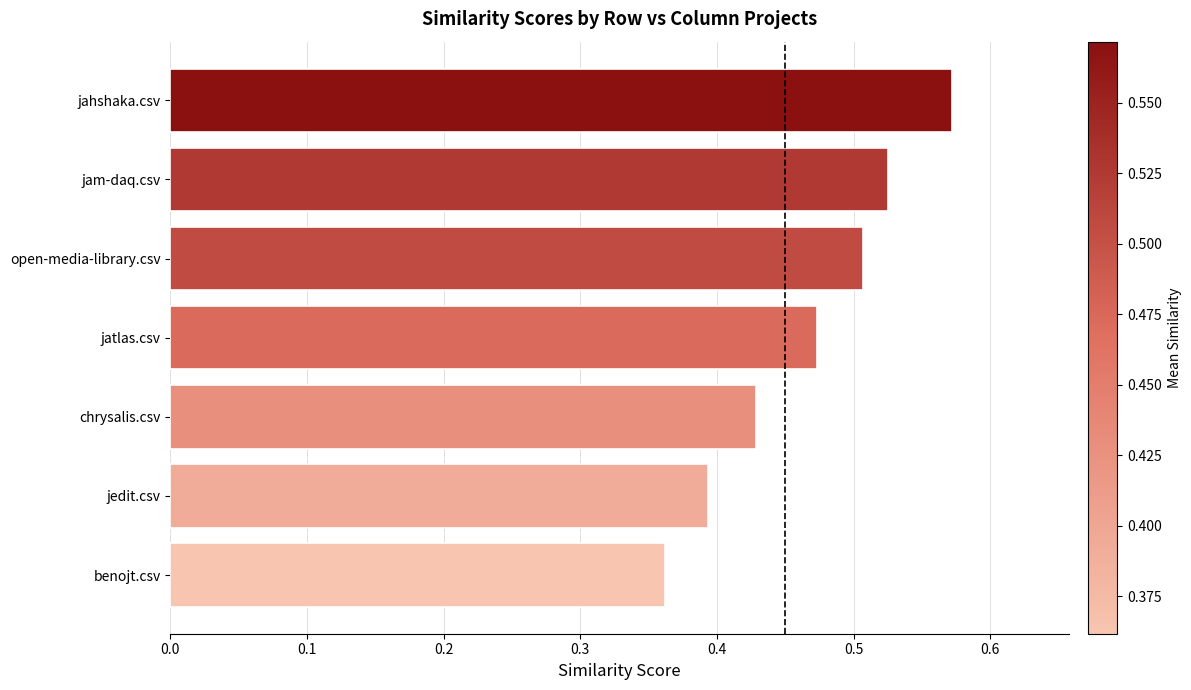

Rank the categories by value from lowest to highest.

benojt.csv, jedit.csv, chrysalis.csv, jatlas.csv, open-media-library.csv, jam-daq.csv, jahshaka.csv